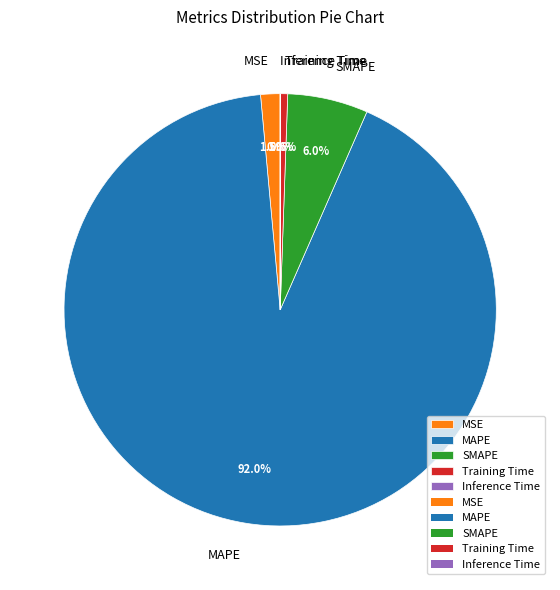

Is it true that Training Time is 1% of the pie?

True